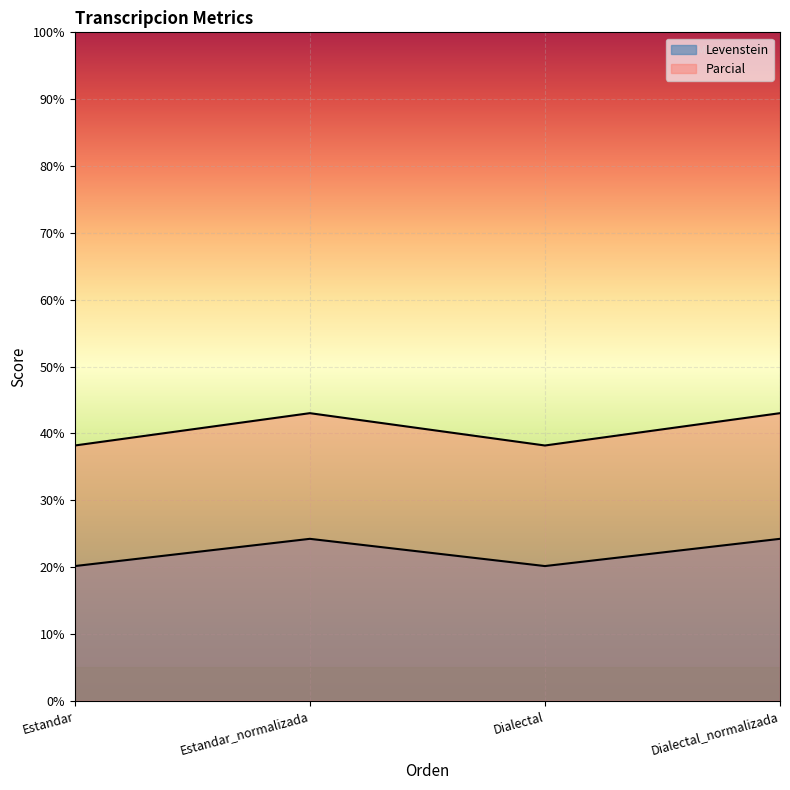

The Levenstein series shows 29.4 at Estandar. True or false?

False